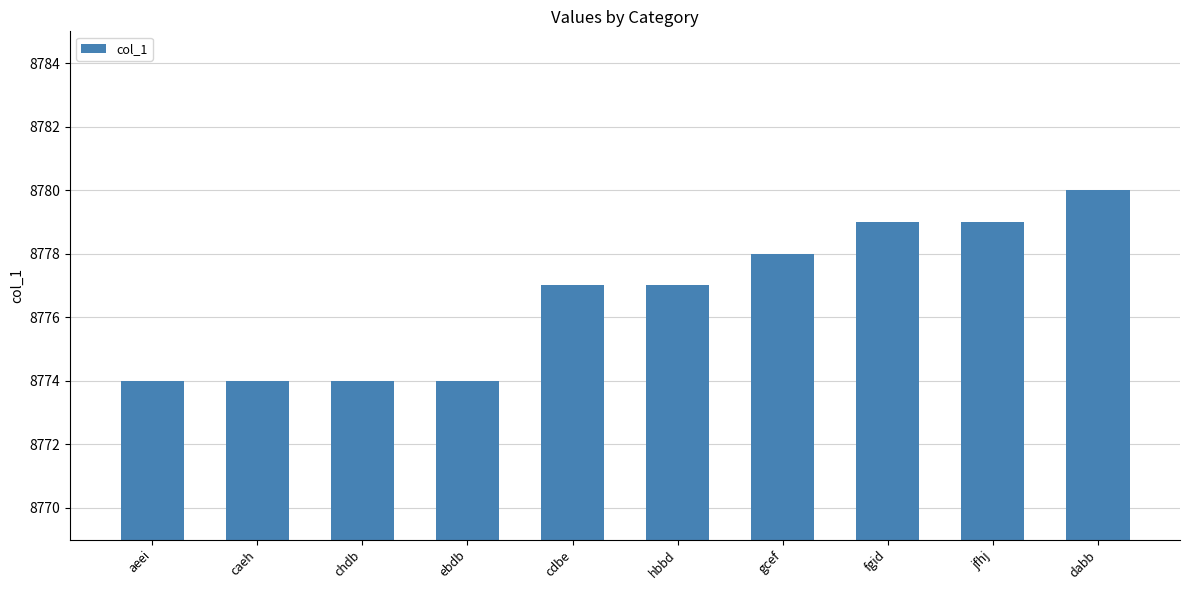

How many categories are shown in the chart?

10